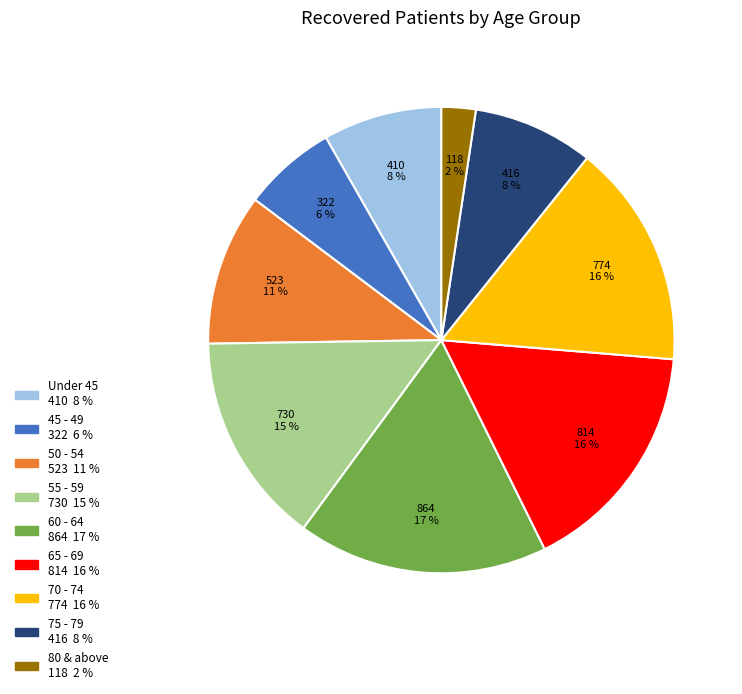

Does any single category account for the majority?

No